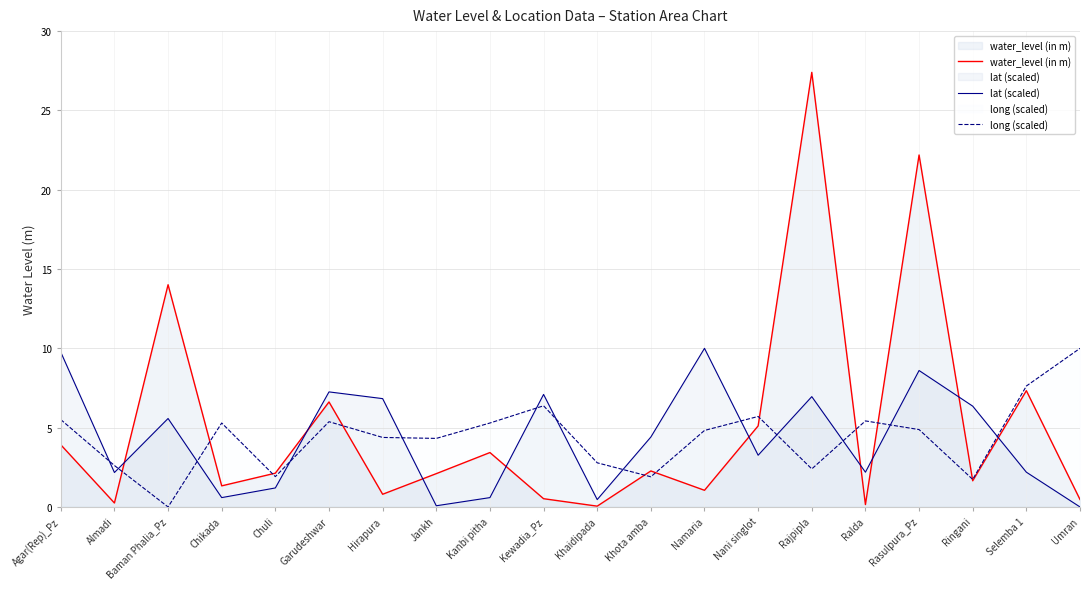

Which has a higher value, Almadi or Umran?

Umran